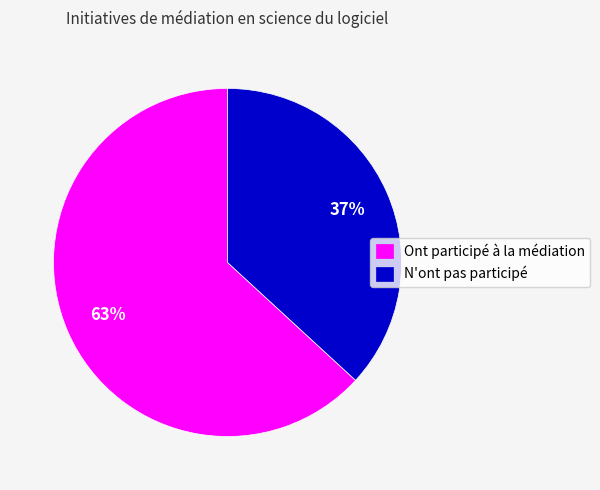

Which category has the biggest portion of the pie?

Ont participé à la médiation